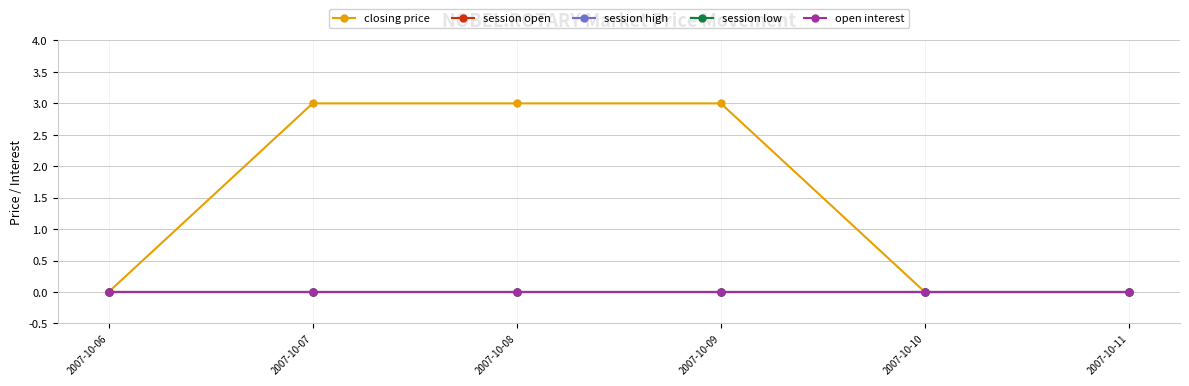

Between 2007-10-08 and 2007-10-06, which is larger?

2007-10-08